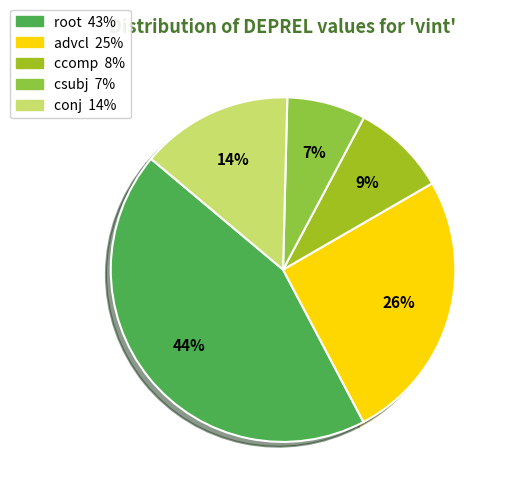

Count the number of slices in the pie.

5